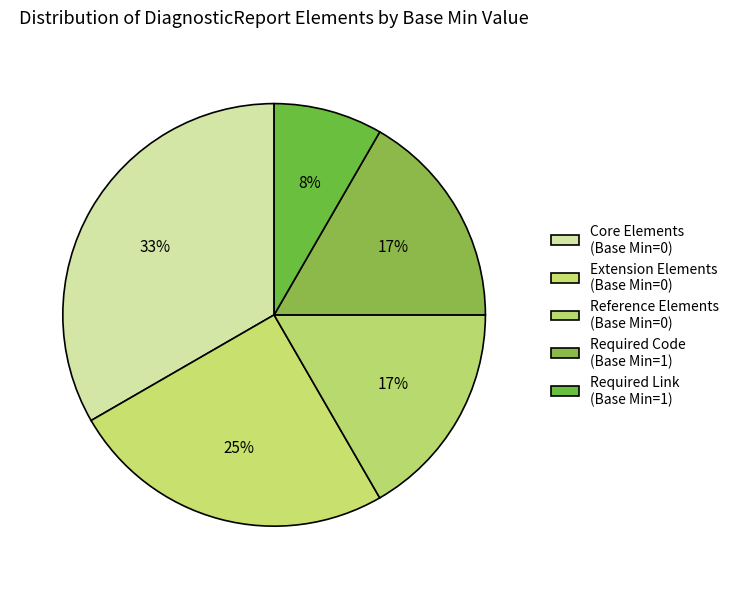

Count the number of slices in the pie.

5